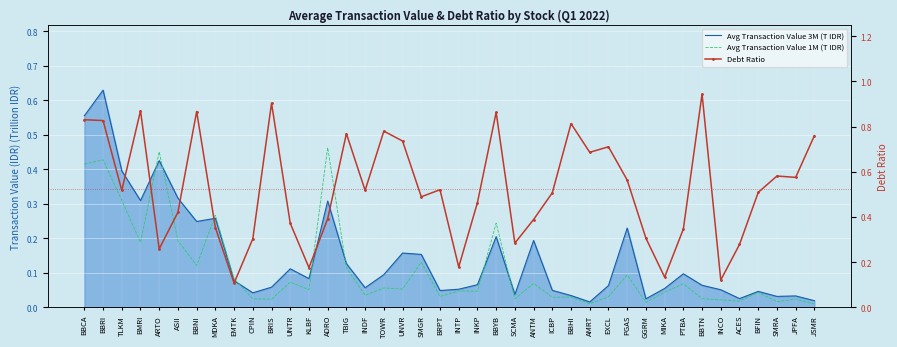

What is the greatest value displayed?

0.9